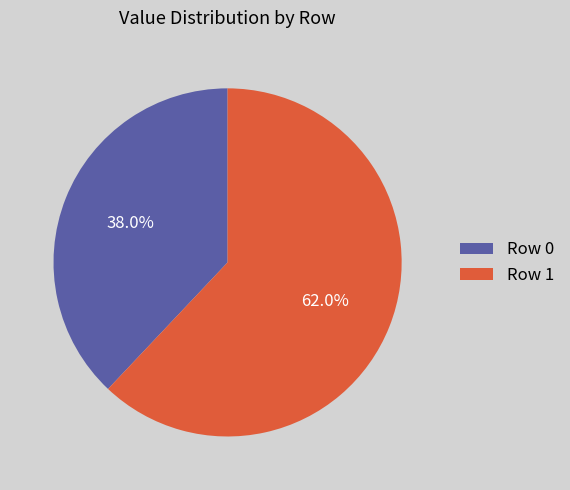

What is the majority slice?

Row 1